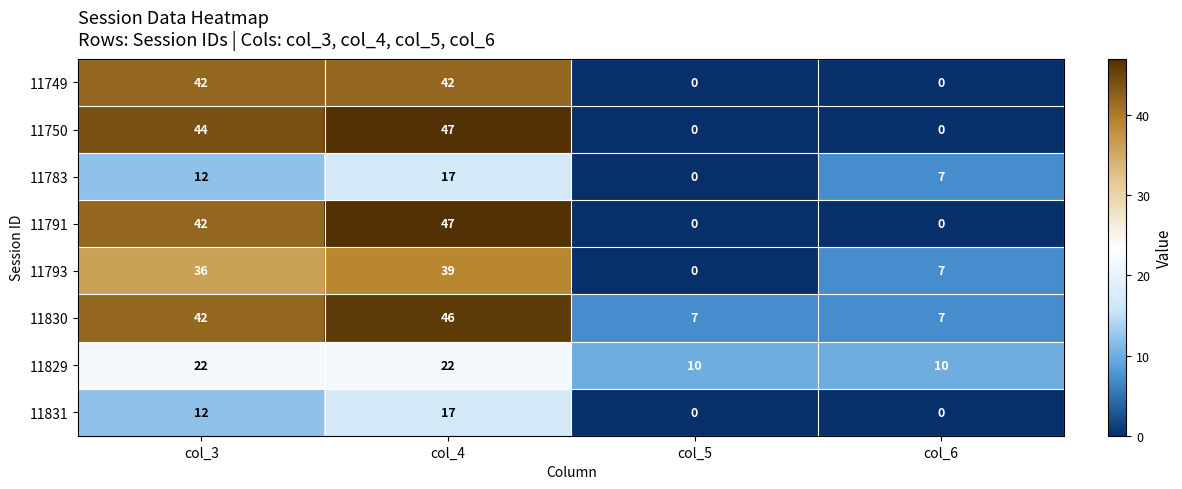

What is the average value of the 11831 series?

7